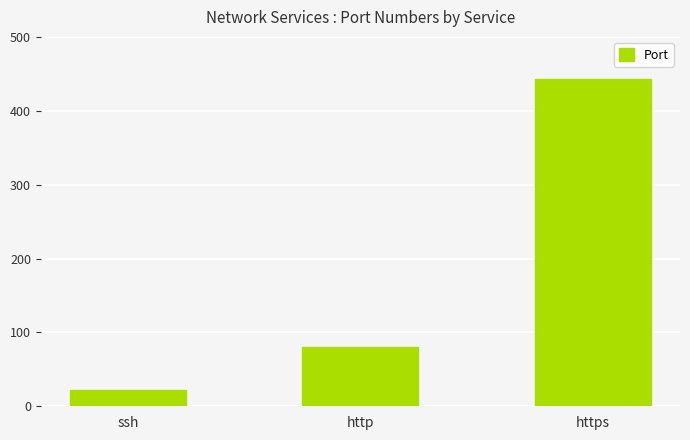

What value does the data have at http, to the nearest 5?

80